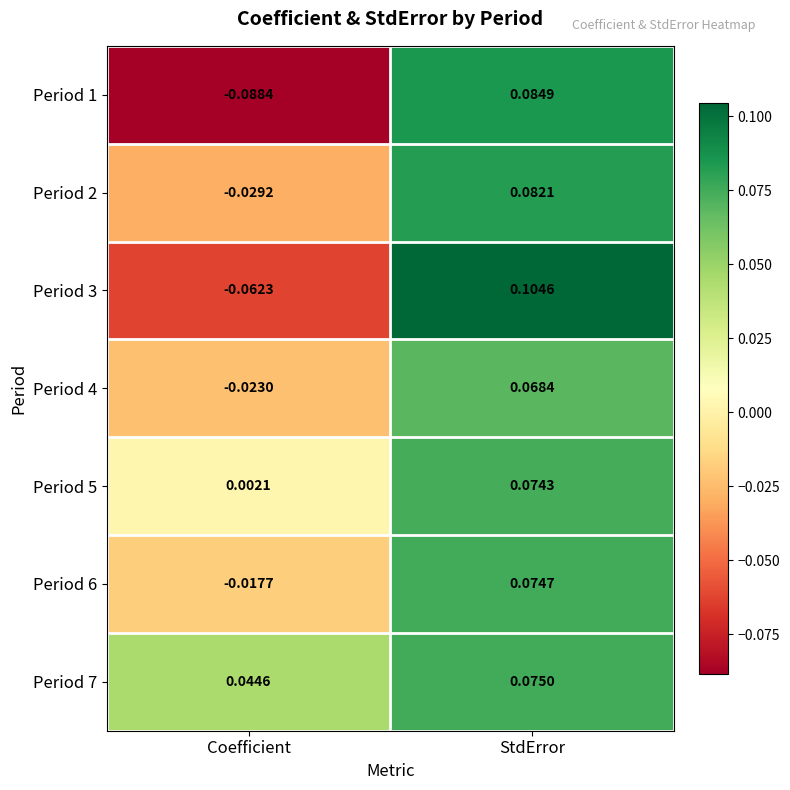

At which category is the sum across all series the highest?

StdError